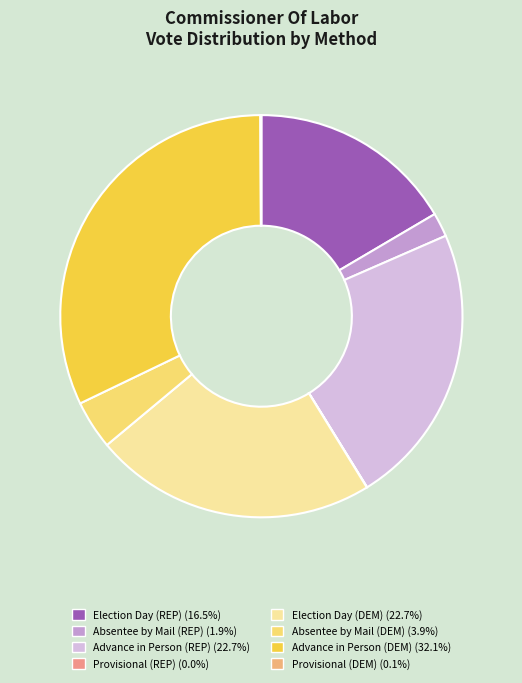

To the nearest percent, what is the combined percentage of Absentee by Mail (REP) and Advance in Person (REP)?

25%